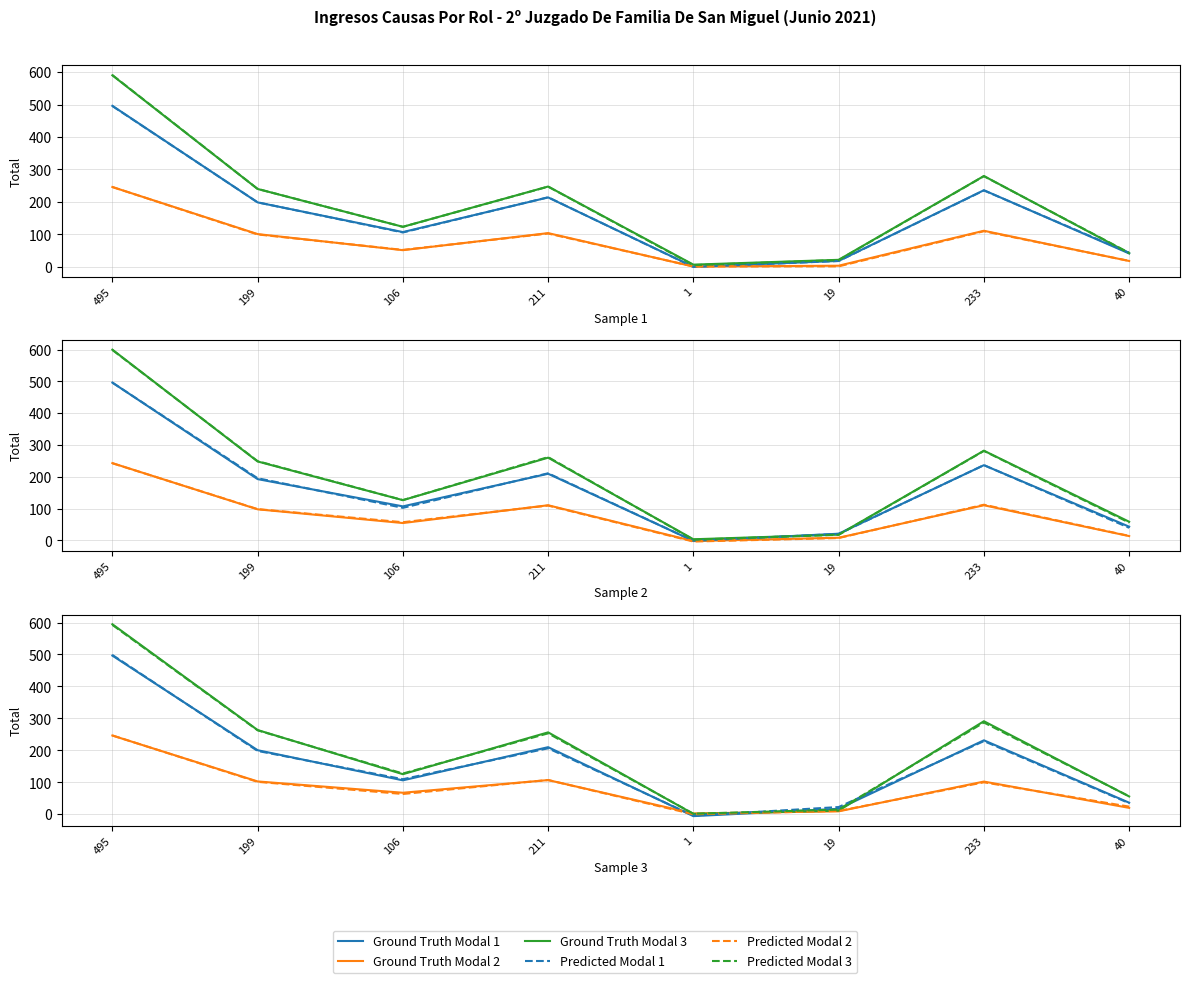

Rank the categories by Predicted Modal 3 value from highest to lowest.

495, 233, 199, 211, 106, 40, 19, 1